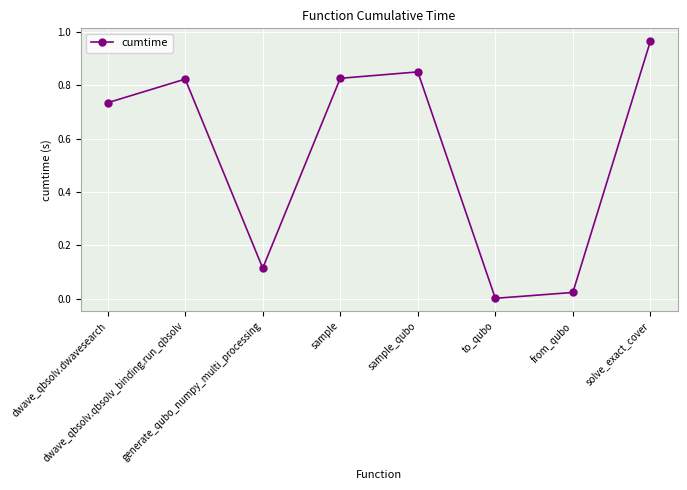

What is the average value?

0.5